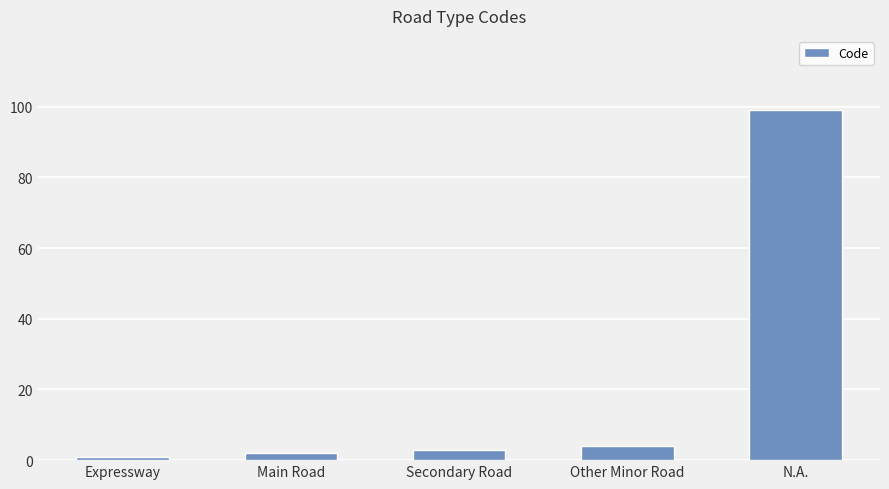

What is the sum of all values?

109